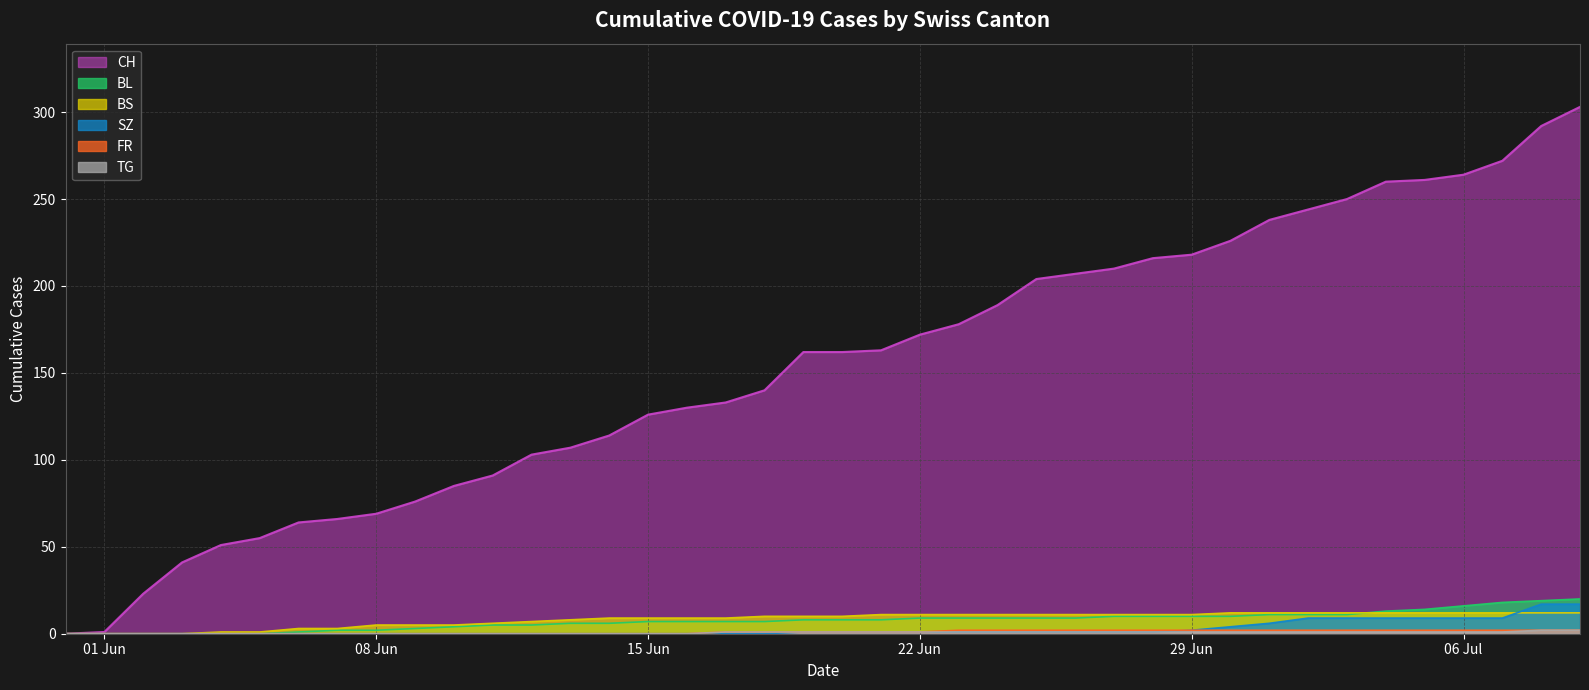

Which series has the largest total across all categories?

CH